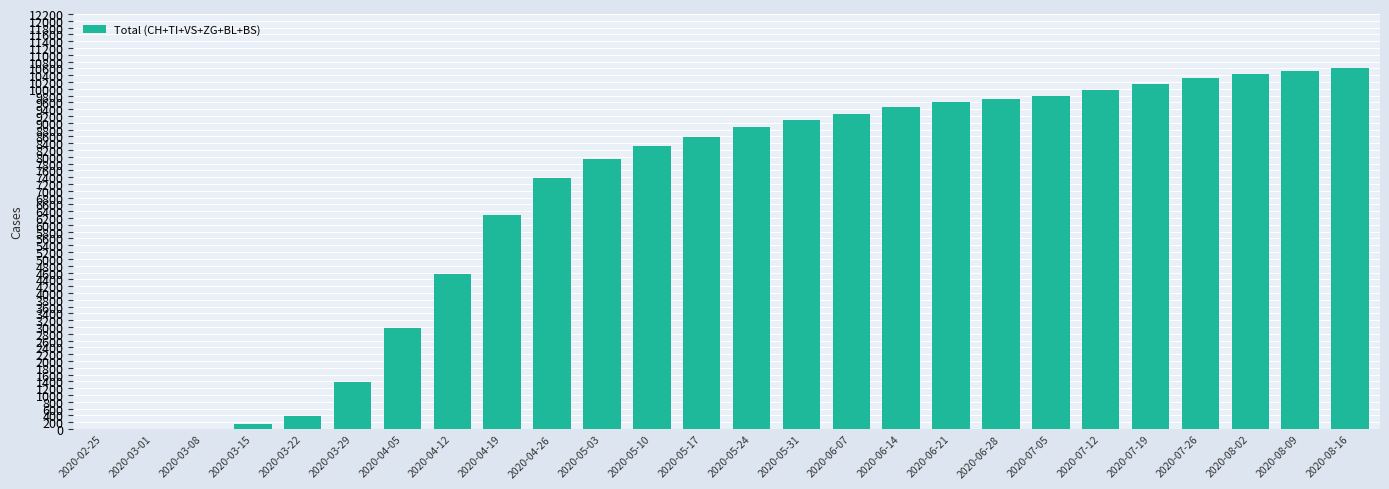

Between 2020-04-12 and 2020-05-24, which is larger?

2020-05-24